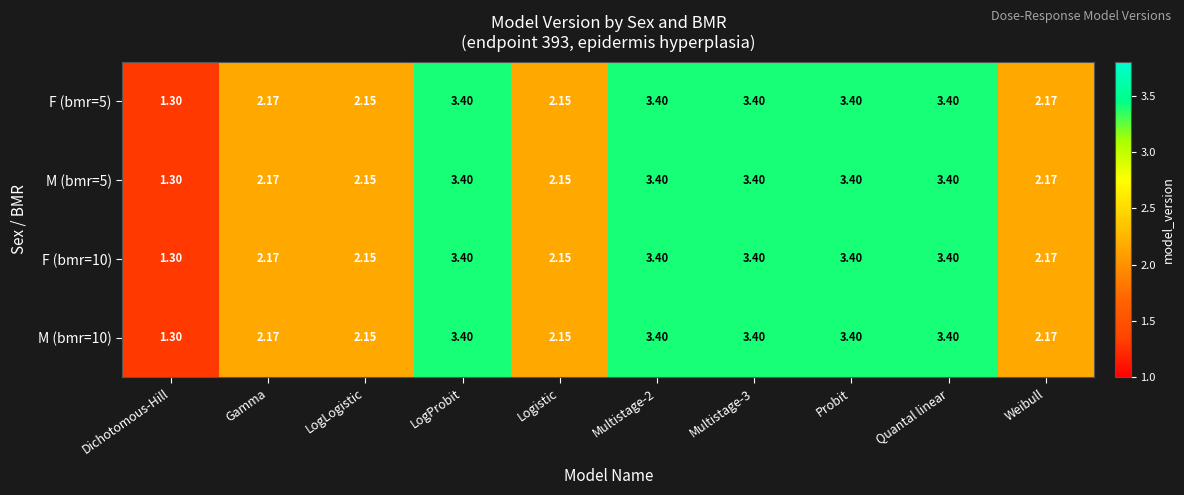

At which category does the chart reach its minimum across all series?

Dichotomous-Hill